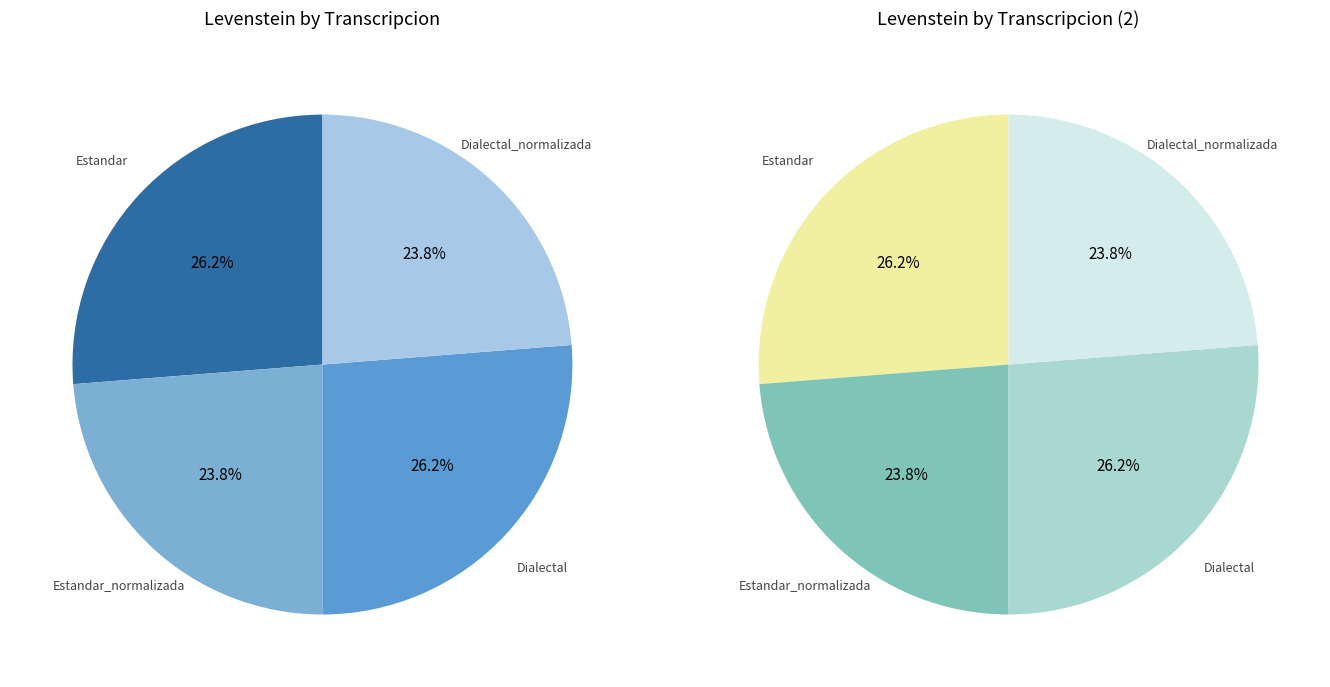

Rank the categories by value from lowest to highest.

Estandar_normalizada, Dialectal_normalizada, Estandar, Dialectal